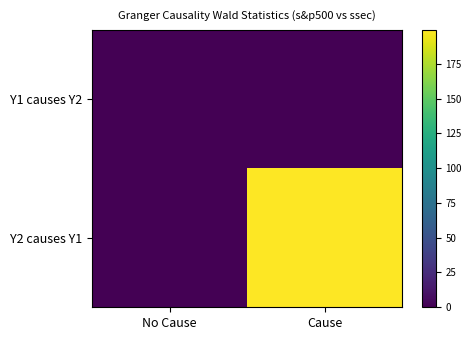

At how many categories does at least one series exceed 29?

1